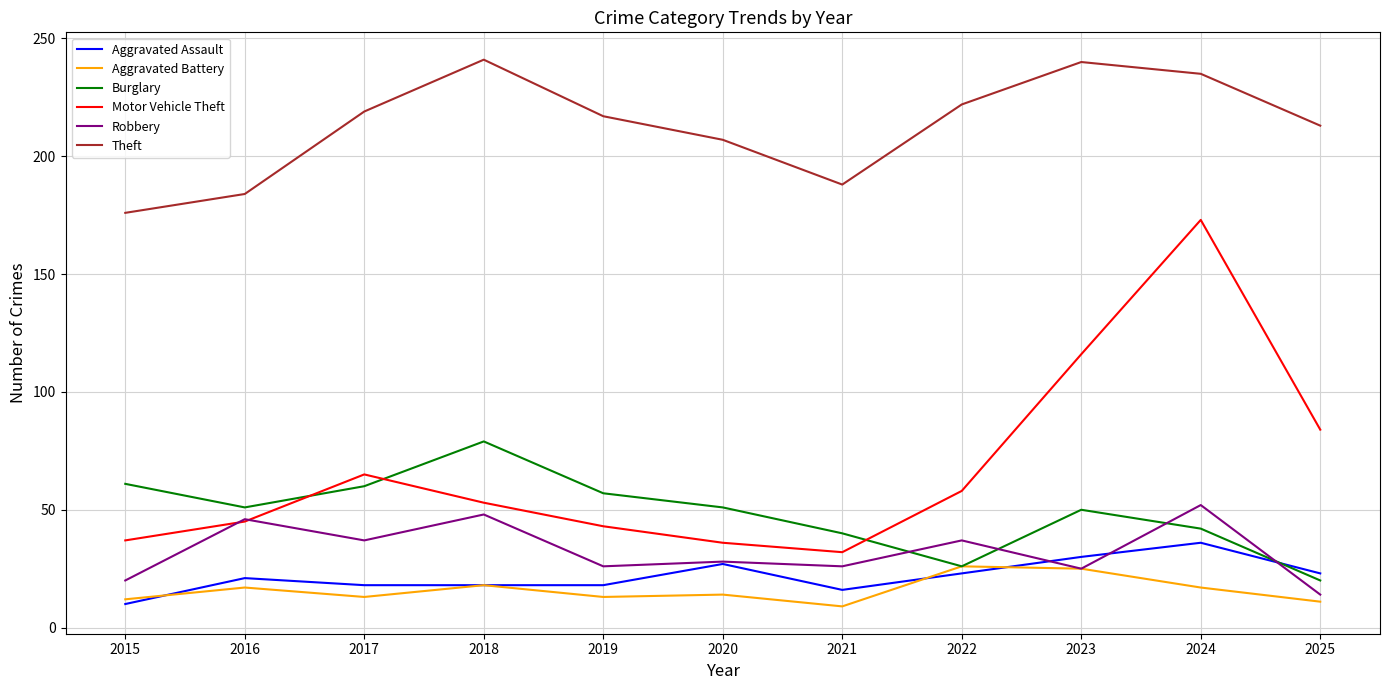

List the series in order of their peak value, lowest first.

Aggravated Battery, Aggravated Assault, Robbery, Burglary, Motor Vehicle Theft, Theft